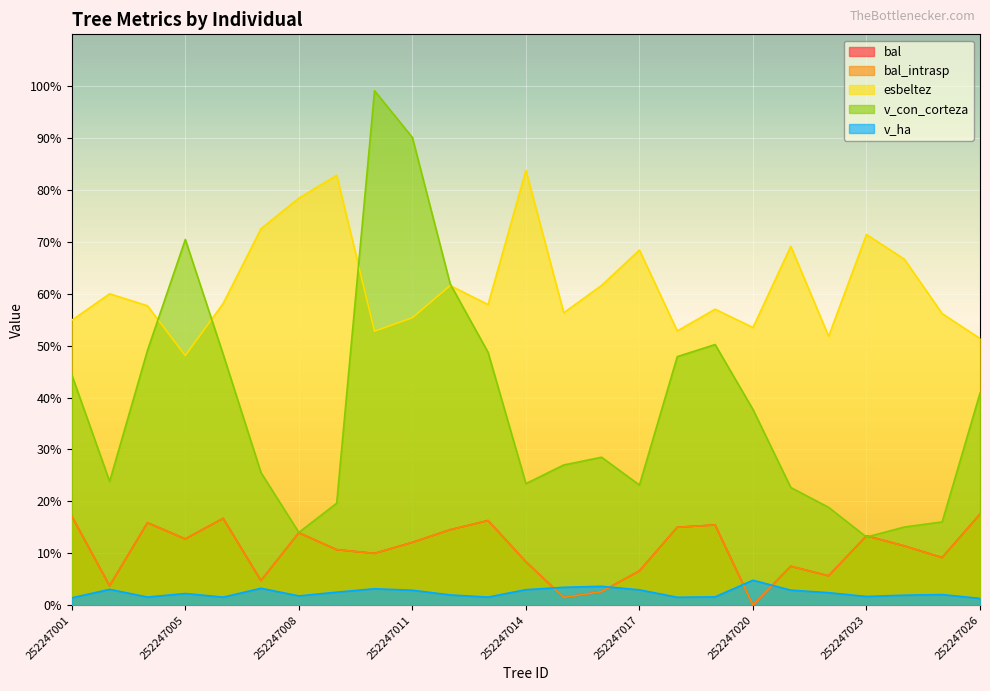

How many intersections are there between v_con_corteza and bal_intrasp?

2